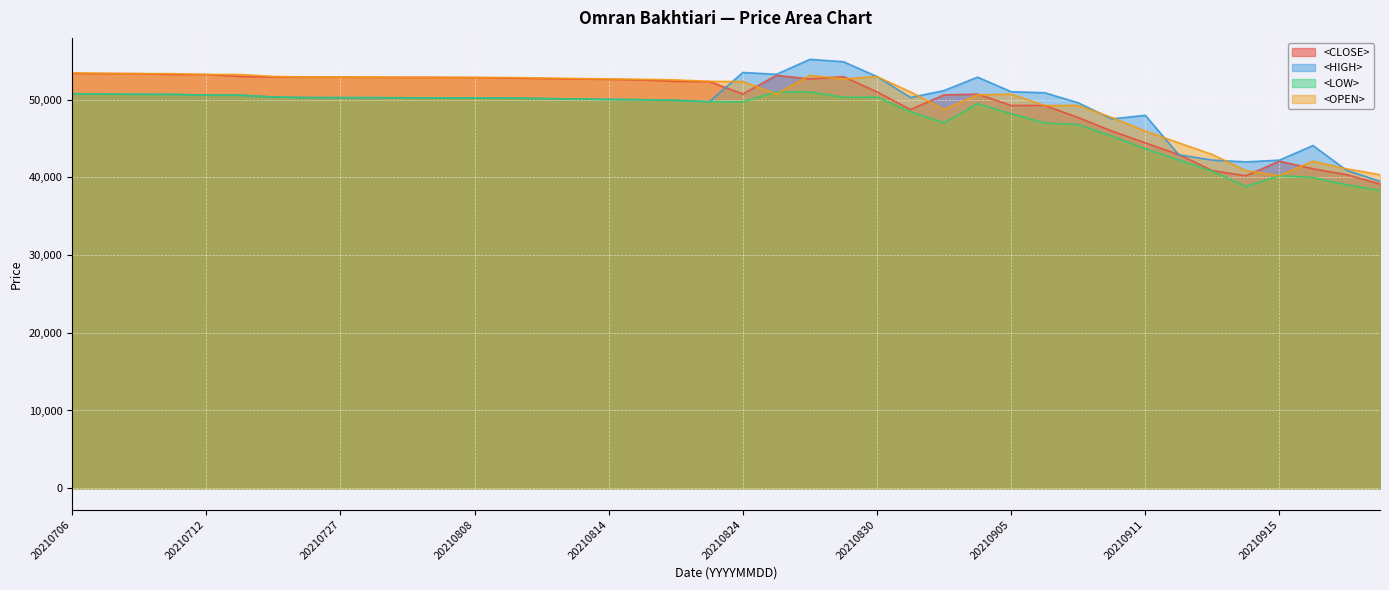

How many interior local peaks does the <OPEN> series have?

5